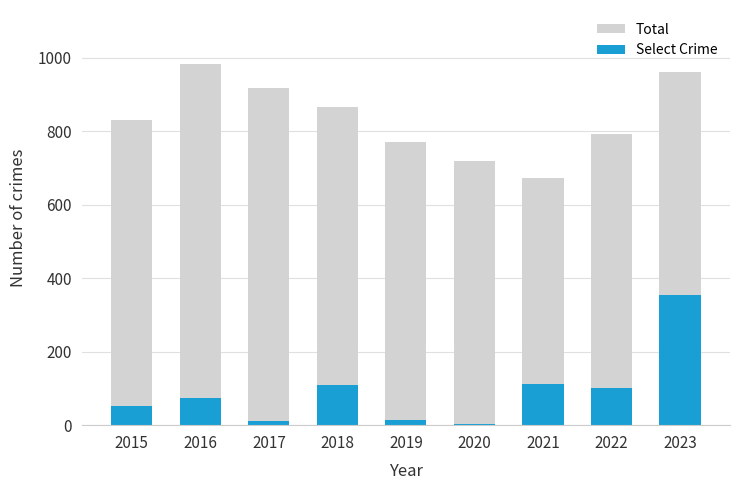

What is the difference between the highest and lowest values at 2016?

909